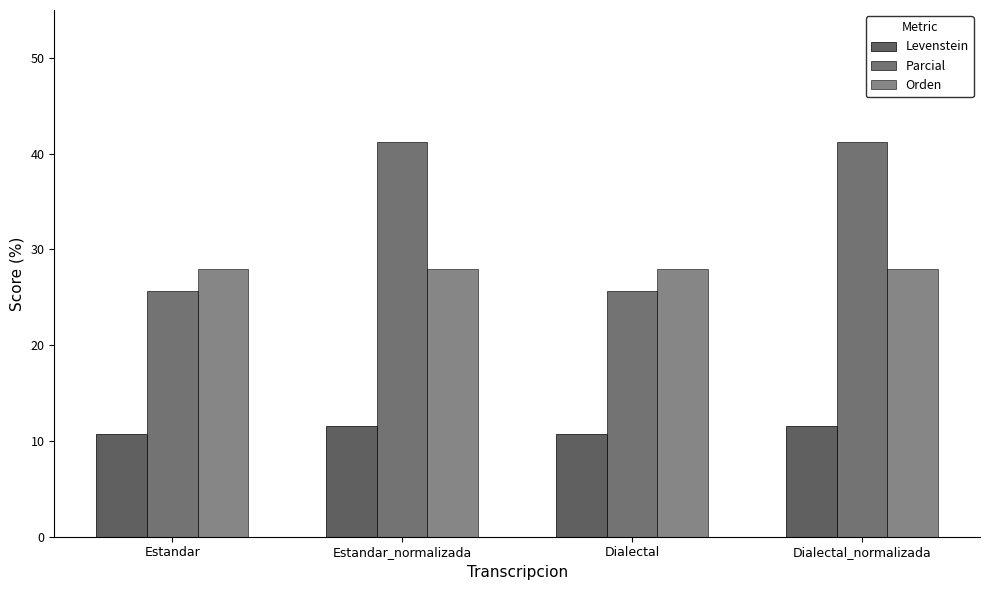

How many bars are there in total?

12